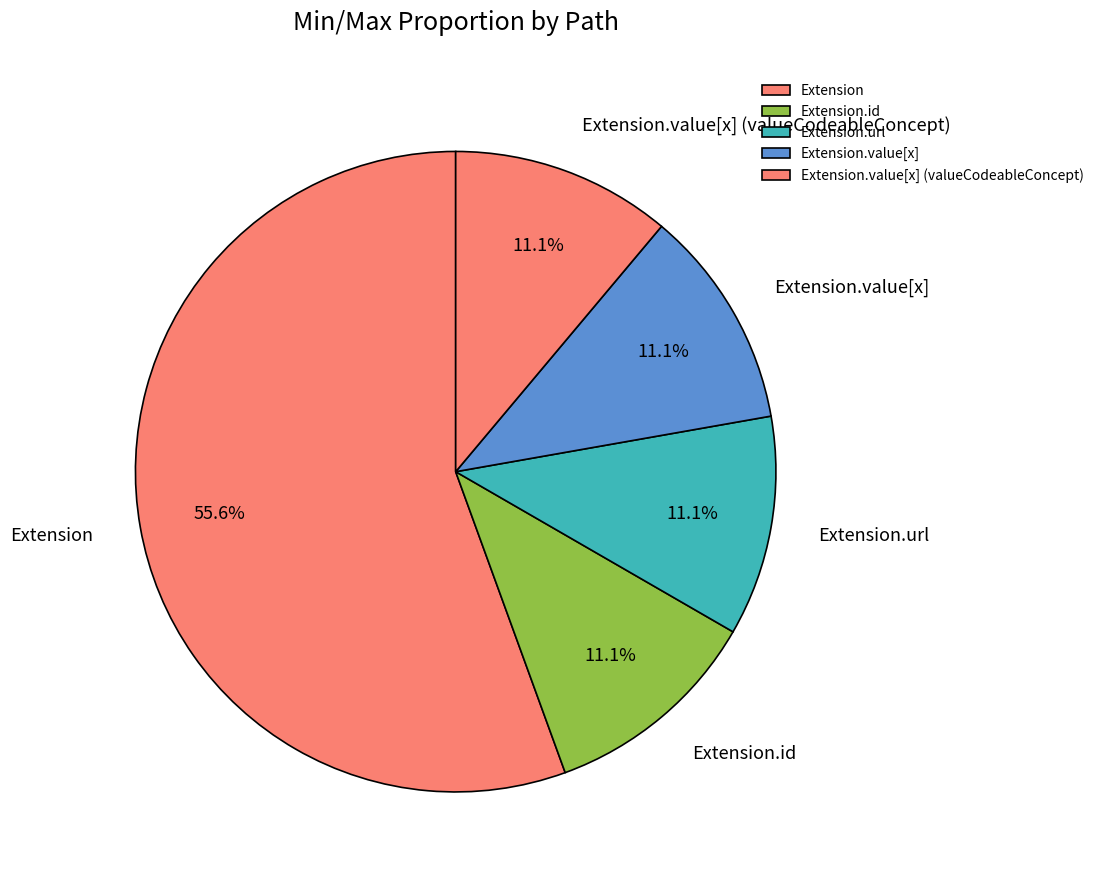

Is the sum of Extension and Extension.value[x] (valueCodeableConcept) greater than half?

Yes